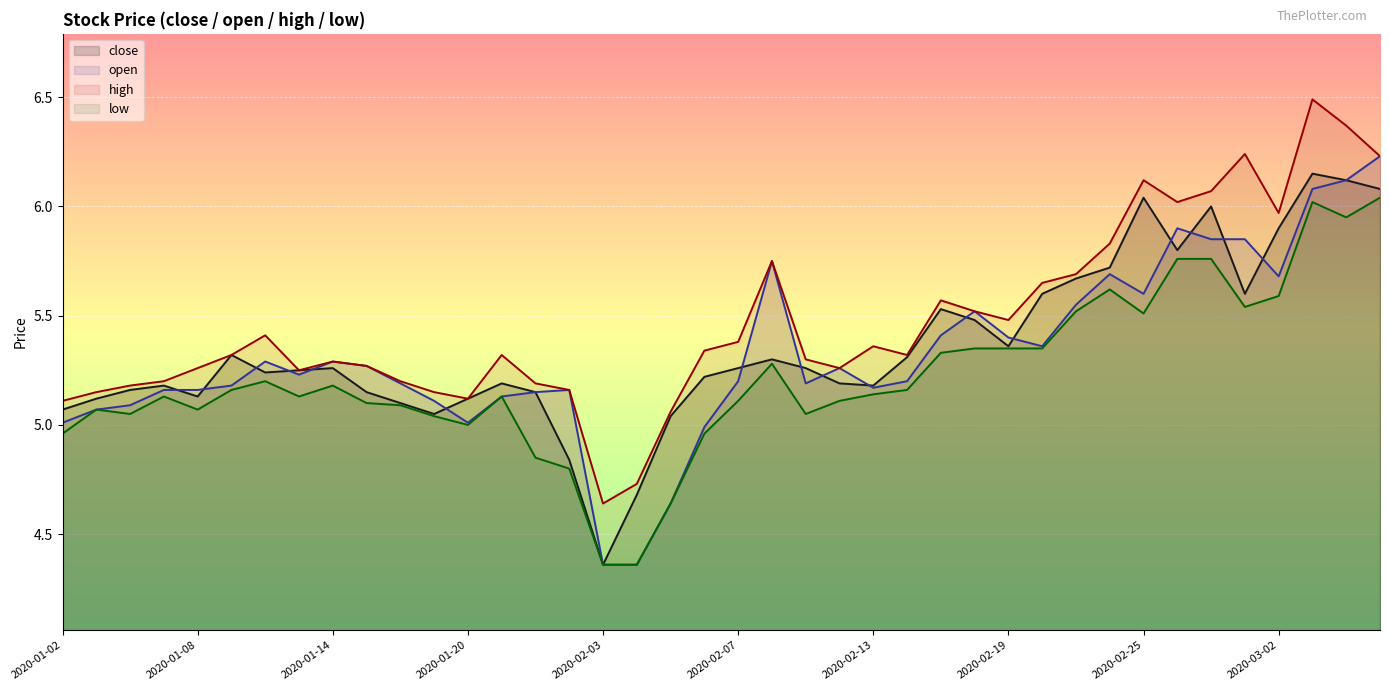

What is the sum of all open values?

212.9